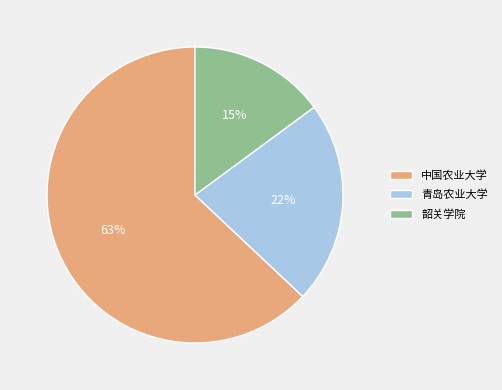

Between 青岛农业大学 and 韶关学院, which is larger?

青岛农业大学